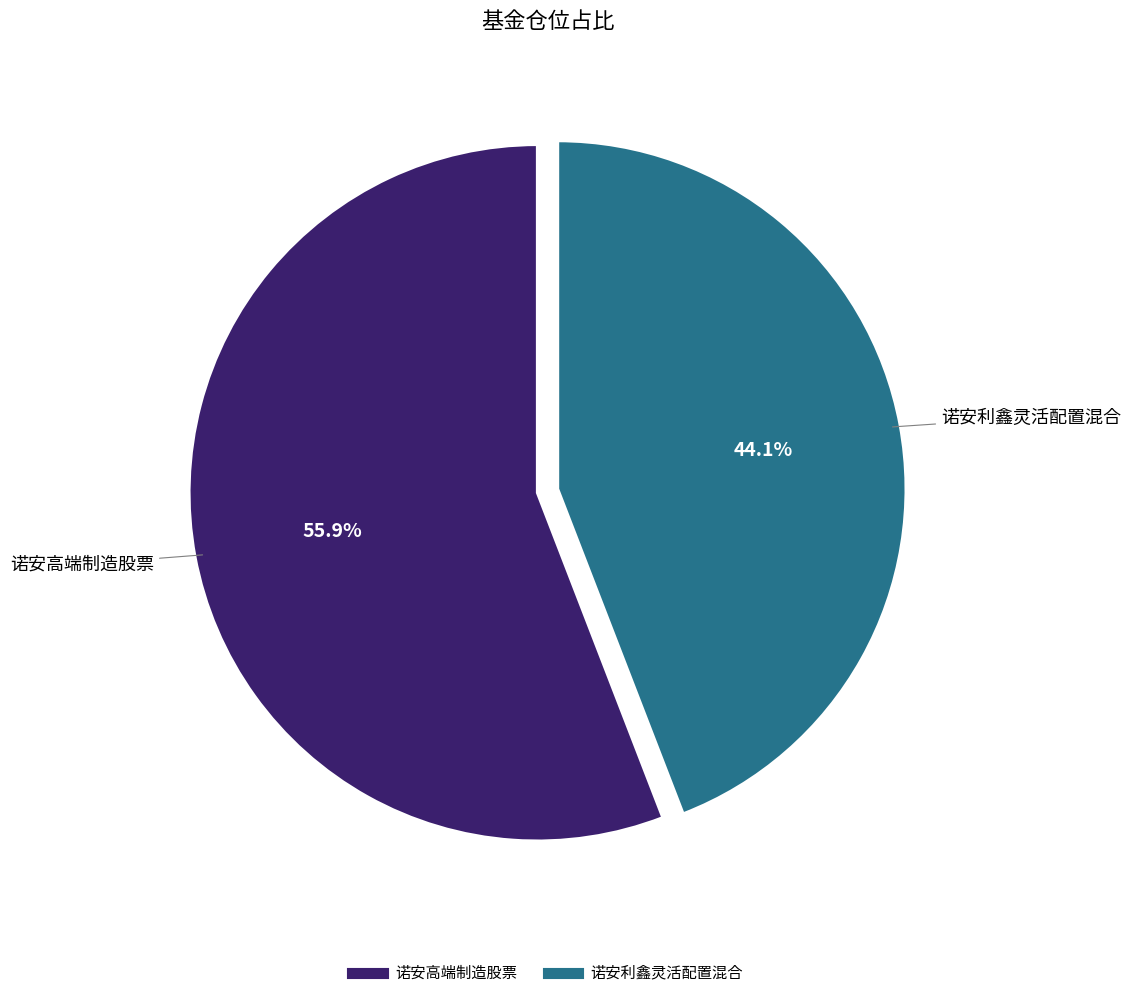

Between 诺安利鑫灵活配置混合 and 诺安高端制造股票, which is larger?

诺安高端制造股票